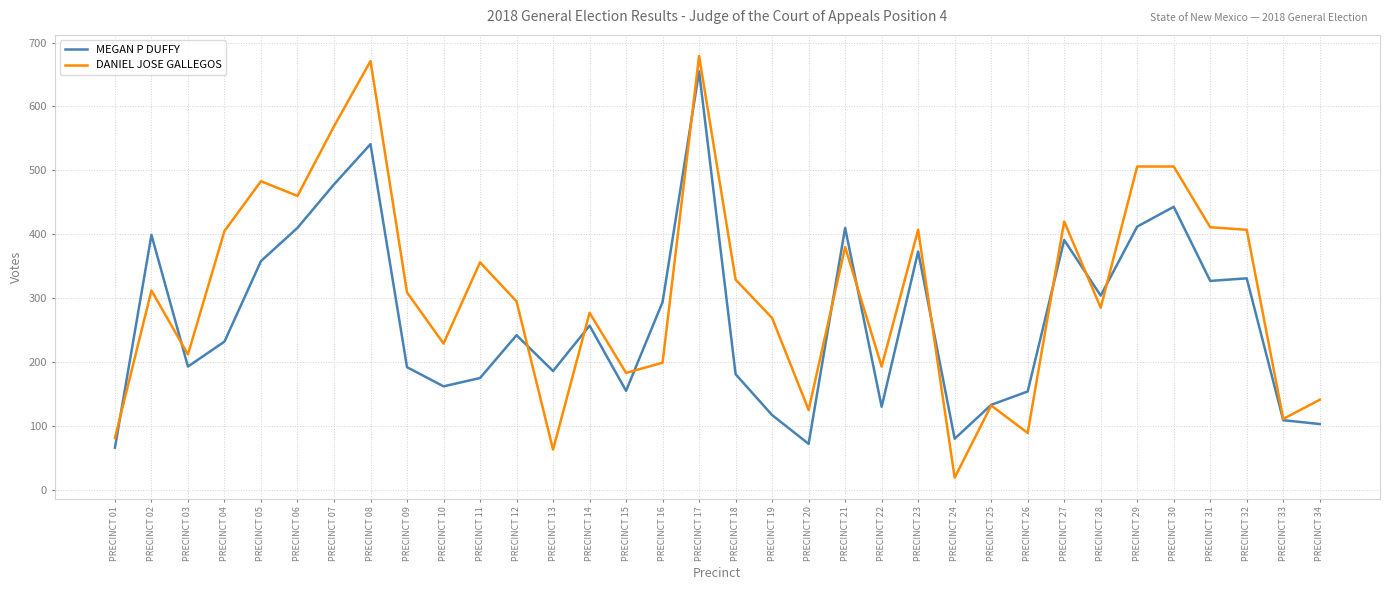

Where is the first local minimum for MEGAN P DUFFY?

PRECINCT 03